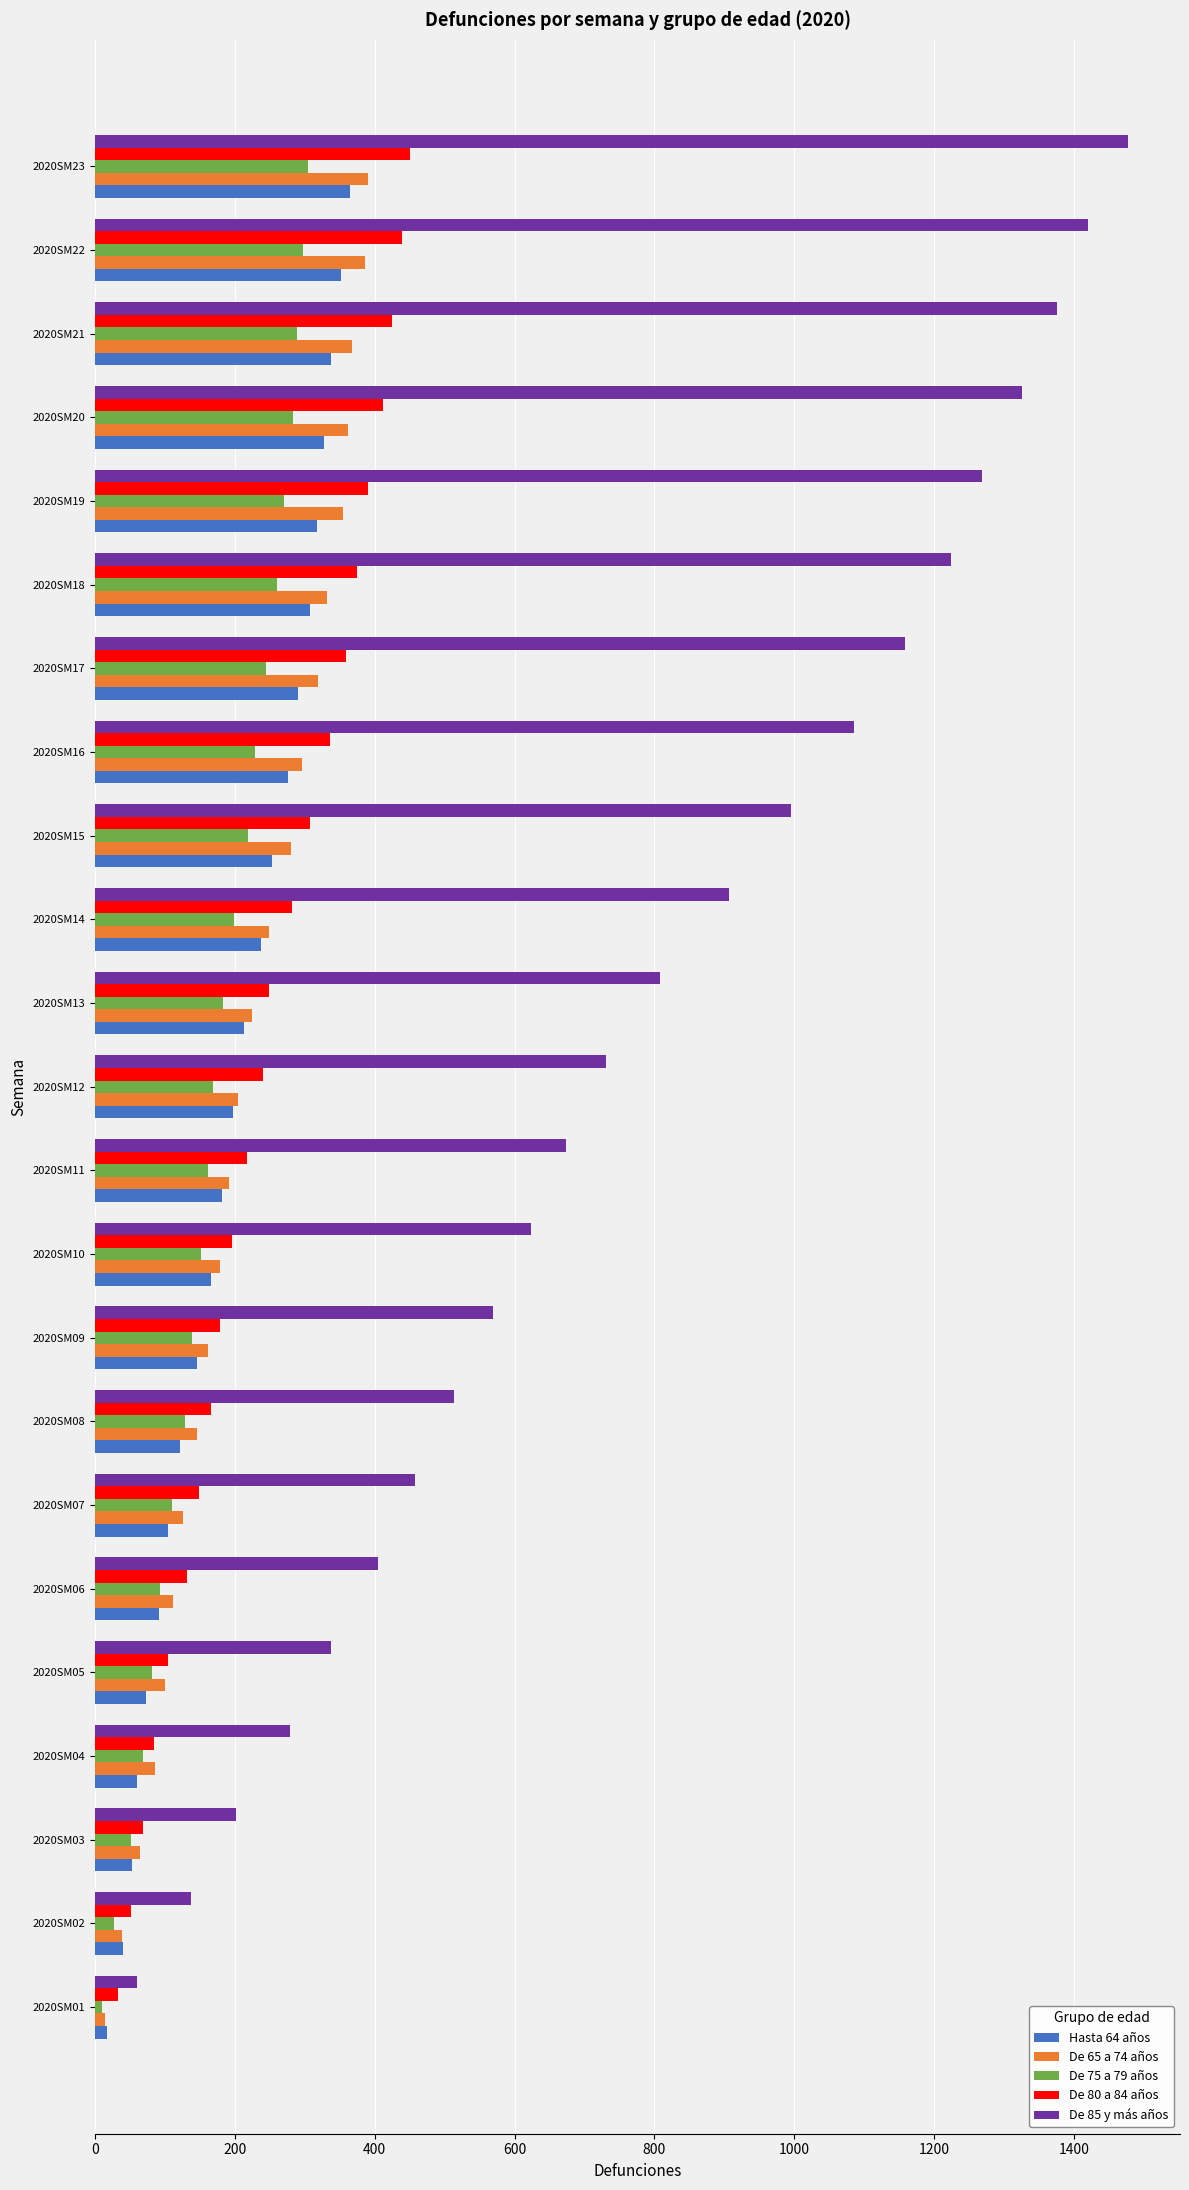

What is the minimum value shown in the chart?

10